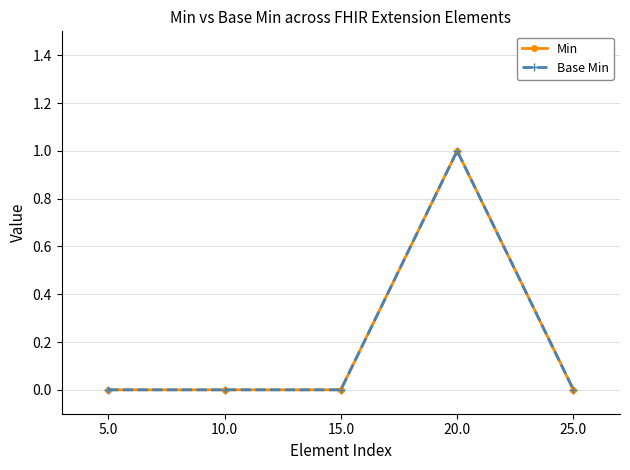

Which series has the widest spread of values?

Min